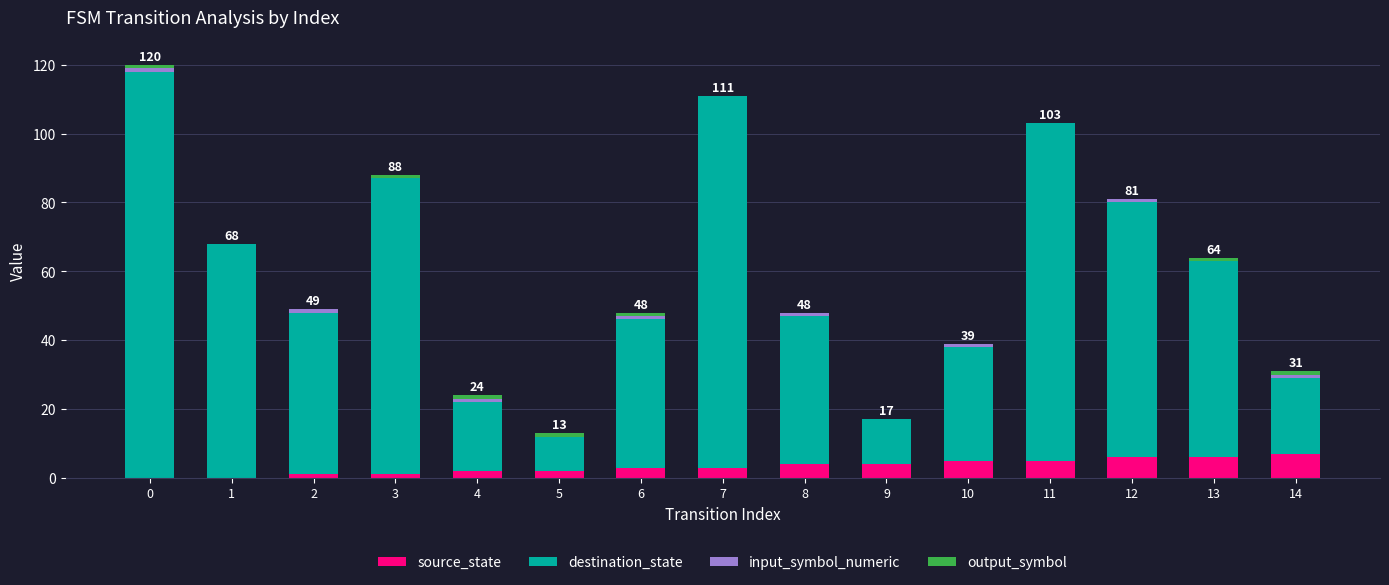

True or false: source_state has a value of 5 at 11.

True